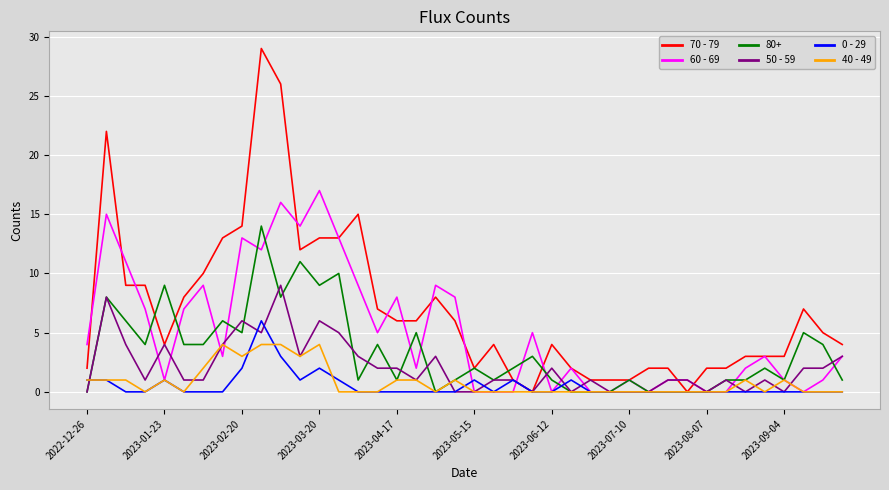

Which series has the largest total across all categories?

70 - 79